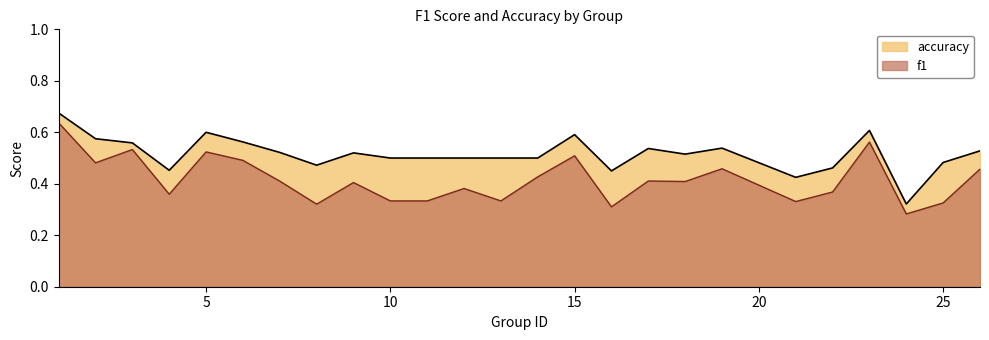

How many categories are shown in the chart?

25